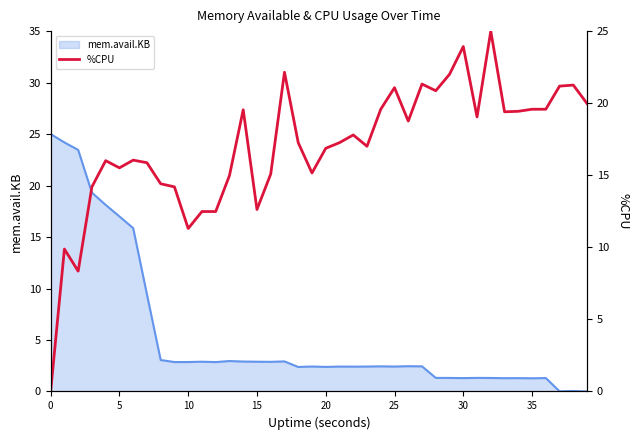

True or false: there are more than 2 points higher than both neighbors.

True